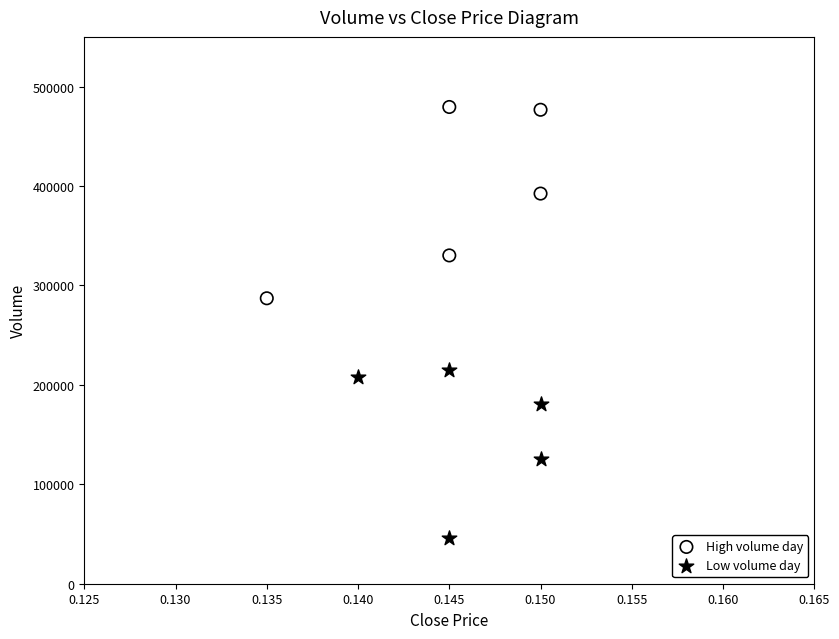

Which series has the widest spread of Y values?

High volume day